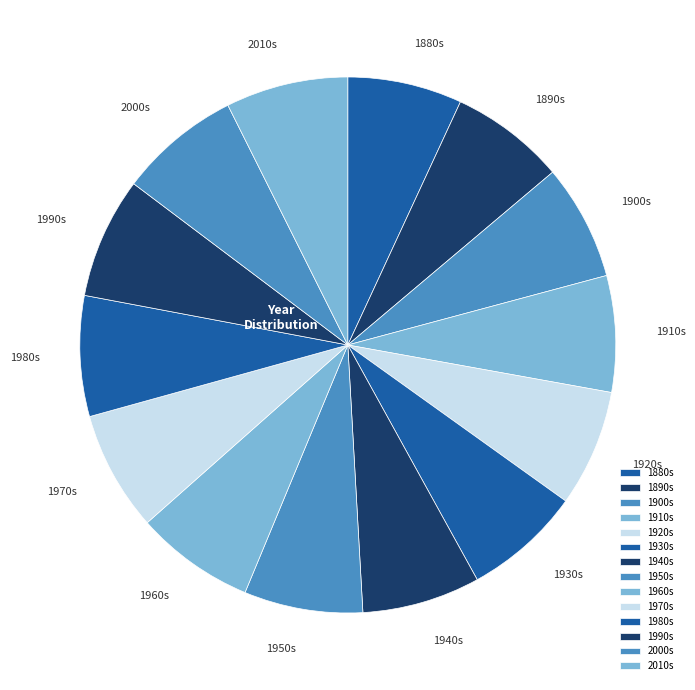

Do 1880s and 1950s together represent more than half of the pie?

No